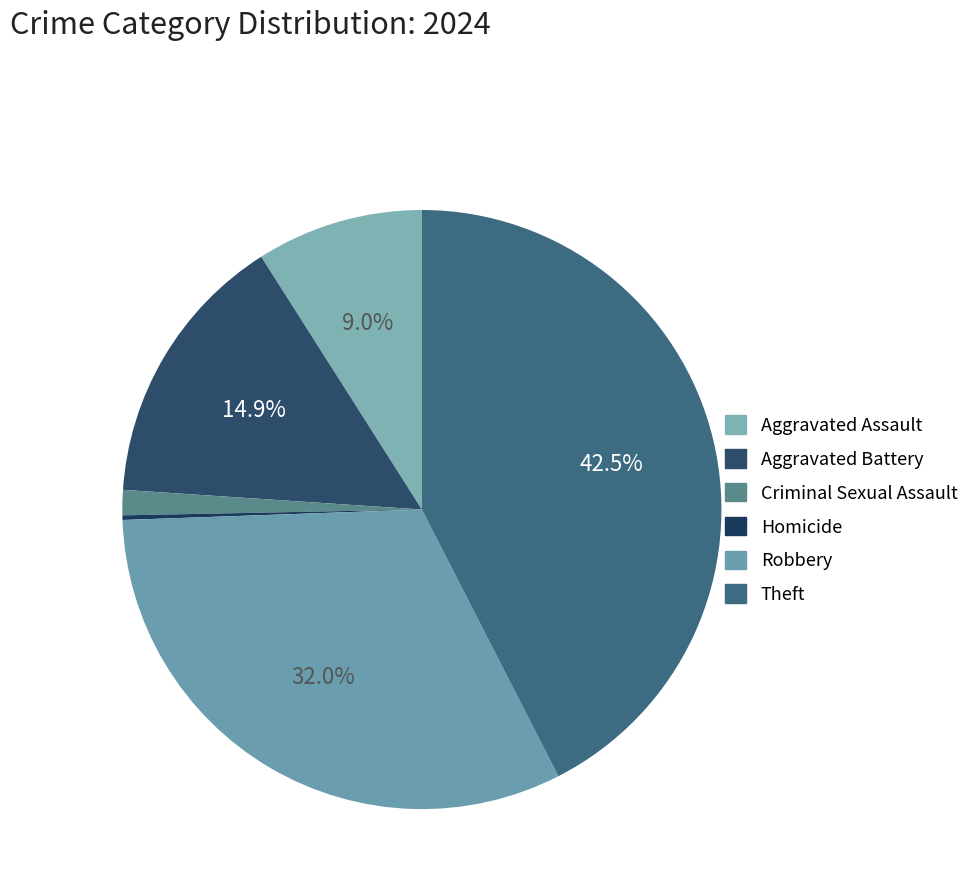

The Criminal Sexual Assault slice represents 9% of the pie. True or false?

False